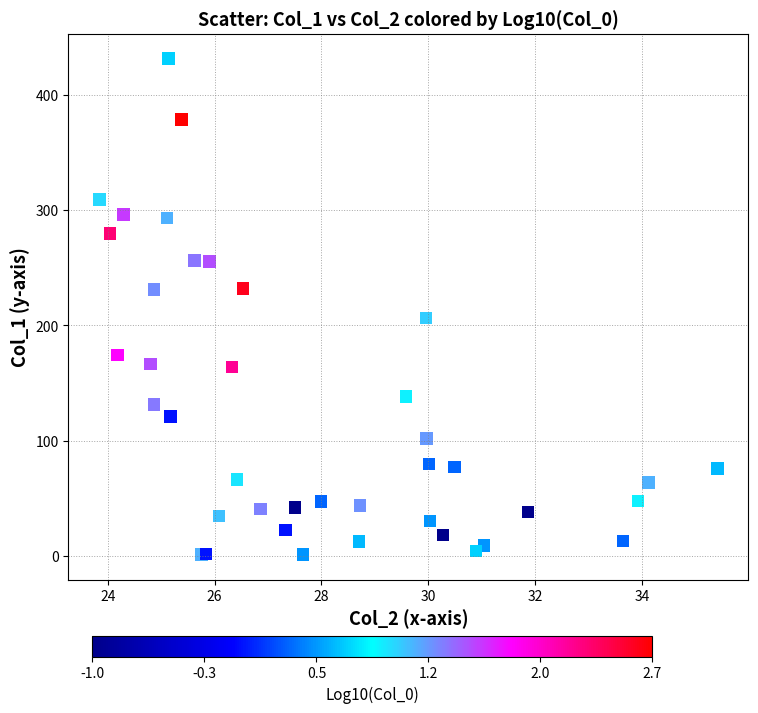

What Y value in the scatter plot is closest to 216?

206.5